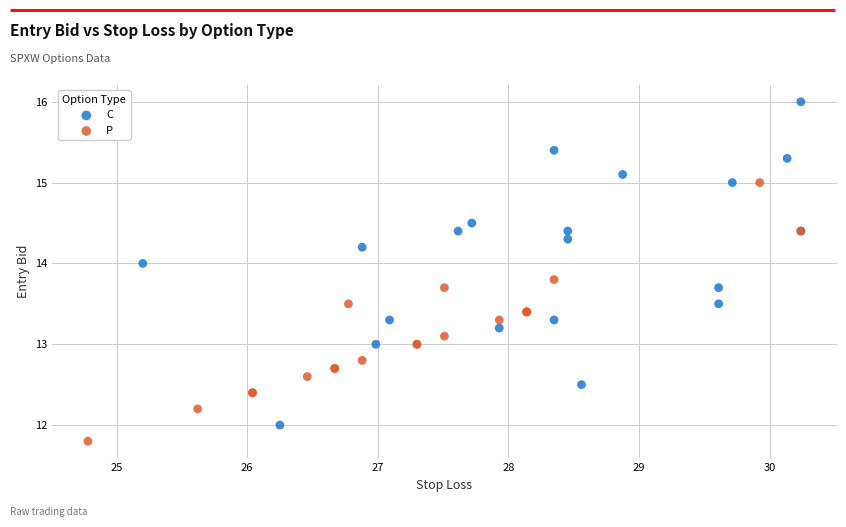

What are all the series names shown in the legend?

C, P